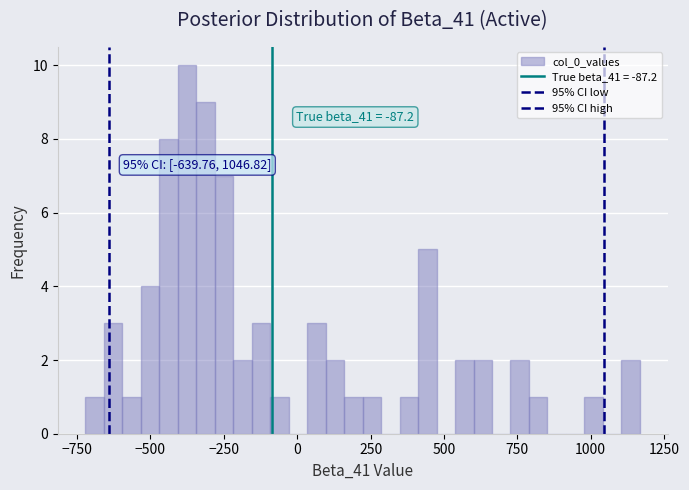

Read against the x-axis, roughly where is the centre of the tallest bar?

-350